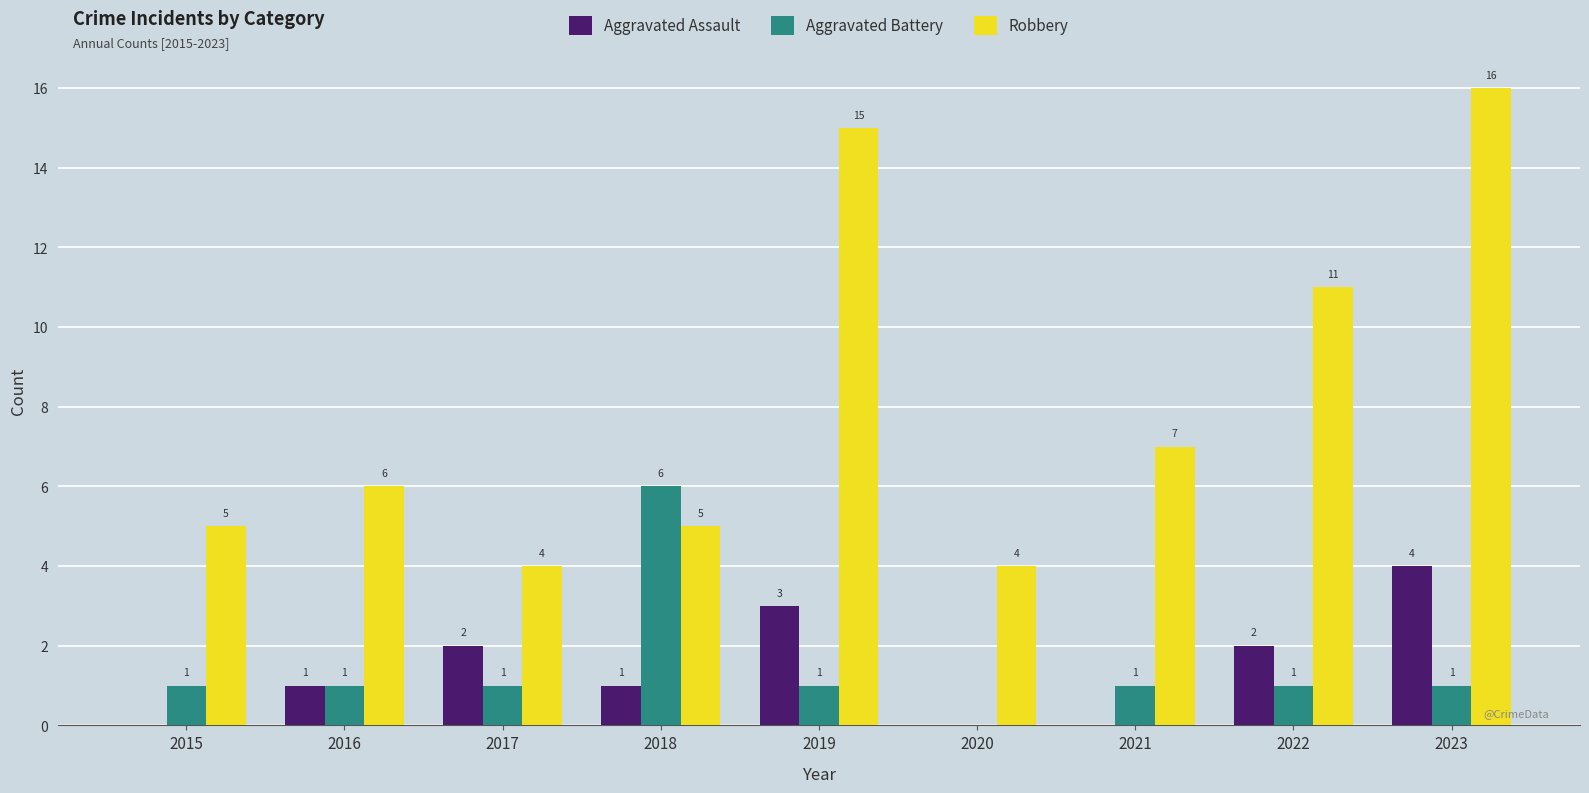

Reading left to right, transcribe all the data shown in this chart.

Aggravated Assault: 0	1	2	1	3	0	0	2	4
Aggravated Battery: 1	1	1	6	1	0	1	1	1
Robbery: 5	6	4	5	15	4	7	11	16